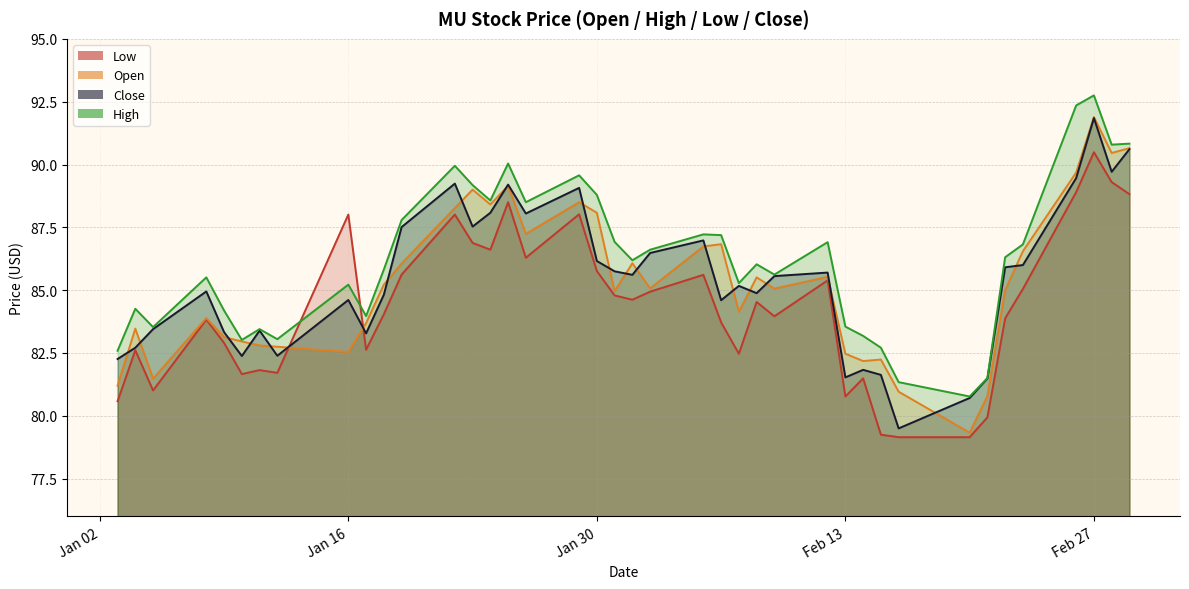

At which category does the chart reach its peak across all series?

Feb 27